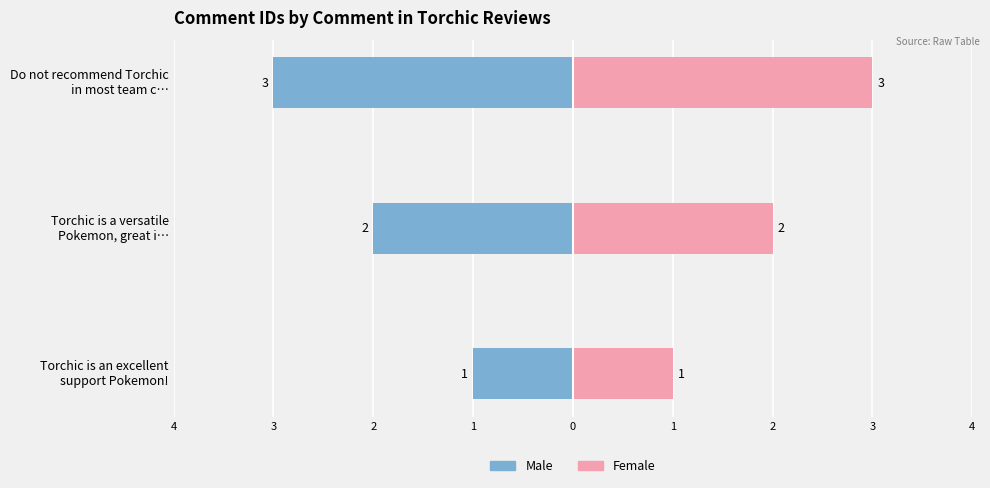

Rank the series at Torchic is a versatile Pokemon, great i… from lowest to highest value.

Male, Female